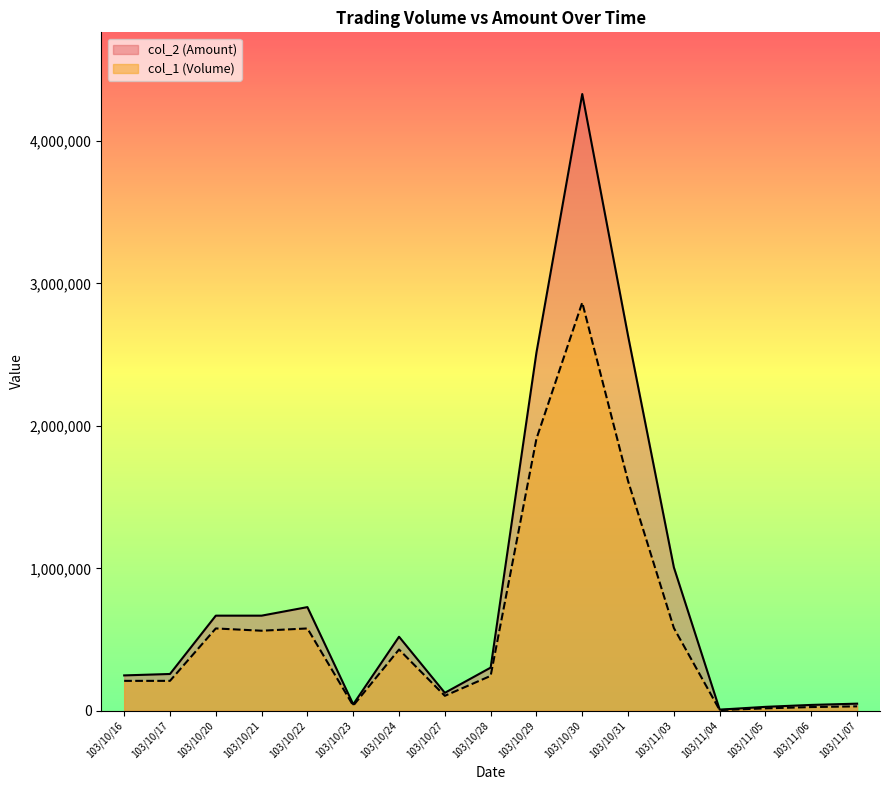

Between 103/11/07 and 103/11/03, which is larger?

103/11/03